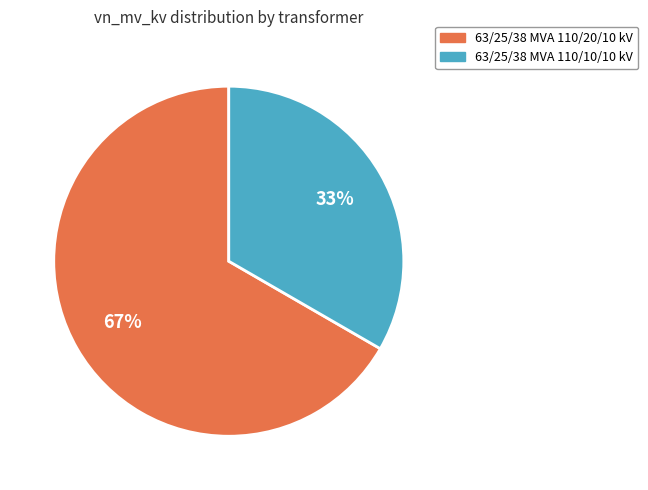

What is the majority slice?

63/25/38 MVA 110/20/10 kV